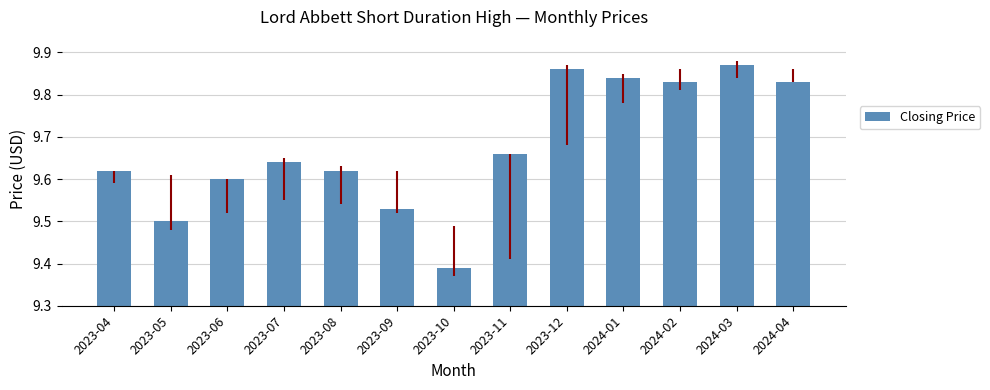

Are the bars grouped side by side (vs. stacked)?

No